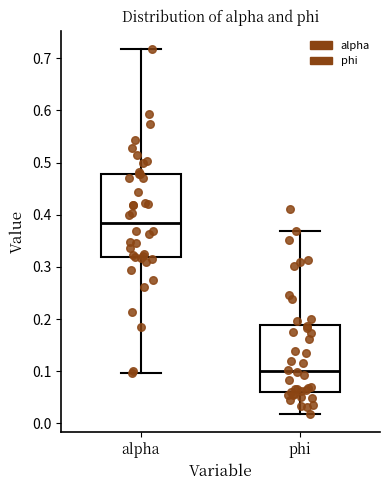

Reading left to right, transcribe this box plot: for each box, give where its median line is, the range the box spans, and where its two whiskers end, as read against the y-axis. The values are not printed on the chart, so give them approximately, as read against the axis.

alpha: median 0.38, box 0.32 to 0.48, whiskers 0.10 to 0.72
phi: median 0.10, box 0.06 to 0.19, whiskers 0.02 to 0.37